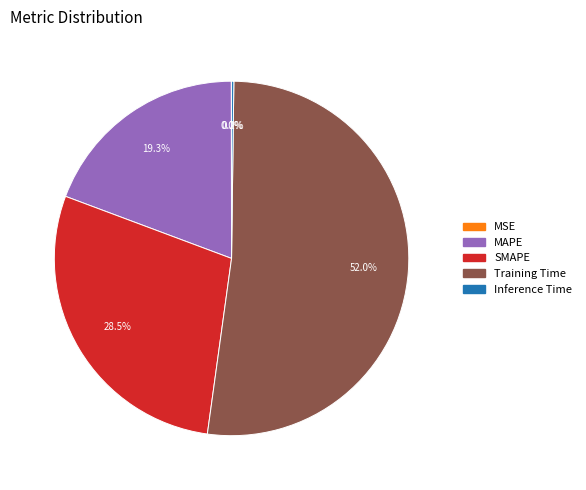

Which category has the biggest portion of the pie?

Training Time